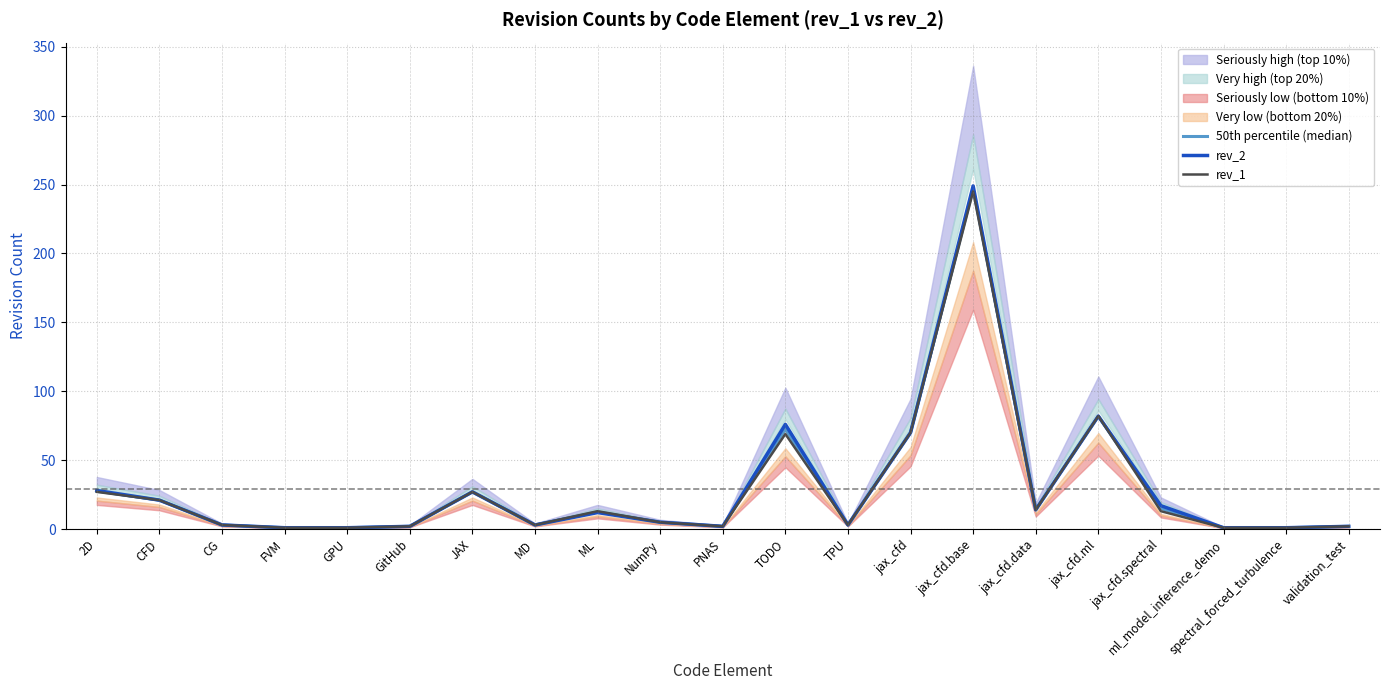

Reading left to right, list all the values displayed in this chart.

50th percentile (median): 27.5	21.0	3.0	1.0	1.0	2.0	27.0	3.0	12.5	5.0	2.0	72.5	3.0	70.0	247.0	14.0	82.0	15.0	1.0	1.0	2.0
rev_2: 28.0	21.0	3.0	1.0	1.0	2.0	27.0	3.0	12.0	5.0	2.0	76.0	3.0	70.0	249.0	14.0	82.0	17.0	1.0	1.0	2.0
rev_1: 27.0	21.0	3.0	1.0	1.0	2.0	27.0	3.0	13.0	5.0	2.0	69.0	3.0	70.0	245.0	14.0	82.0	13.0	1.0	1.0	2.0